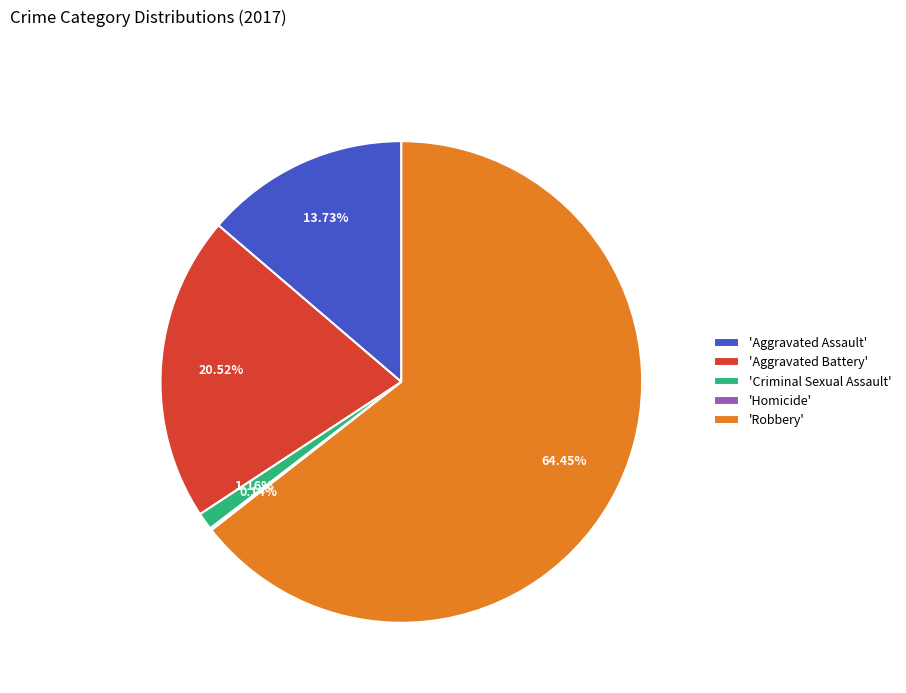

Combined, do 'Aggravated Battery' and 'Aggravated Assault' account for over 50%?

No